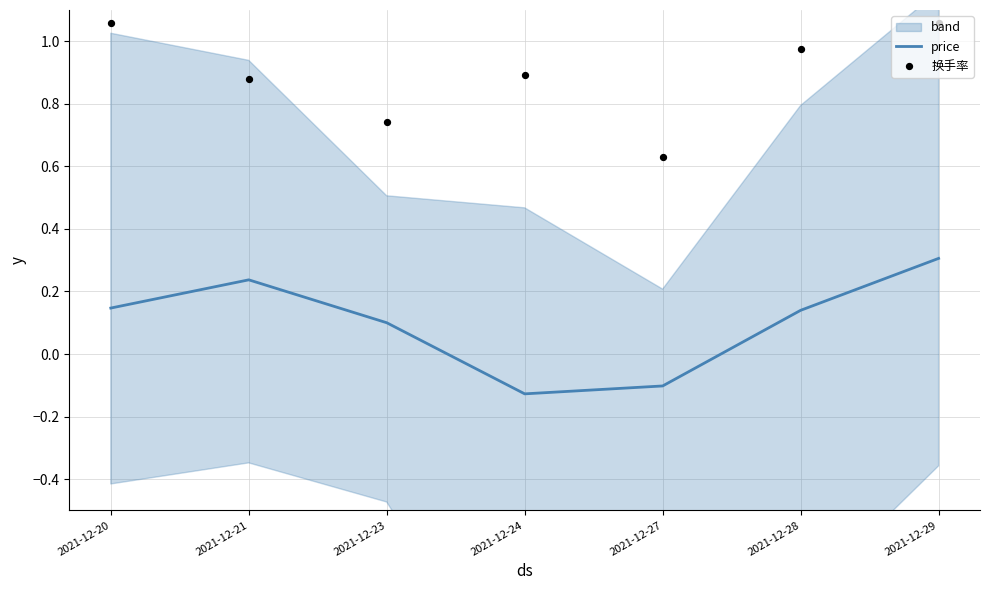

Which series reaches the maximum Y coordinate?

换手率